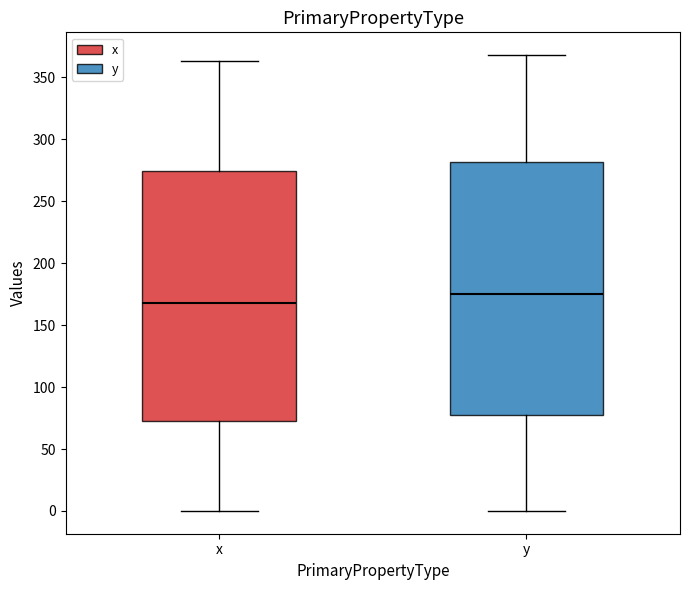

Reading left to right, read every box against the y-axis: the position of its median line, the range the box covers, and the ends of its whiskers. The values are not printed on the chart, so give them approximately, as read against the axis.

x: median 170, box 75 to 275, whiskers 0 to 365
y: median 175, box 80 to 280, whiskers 0 to 370